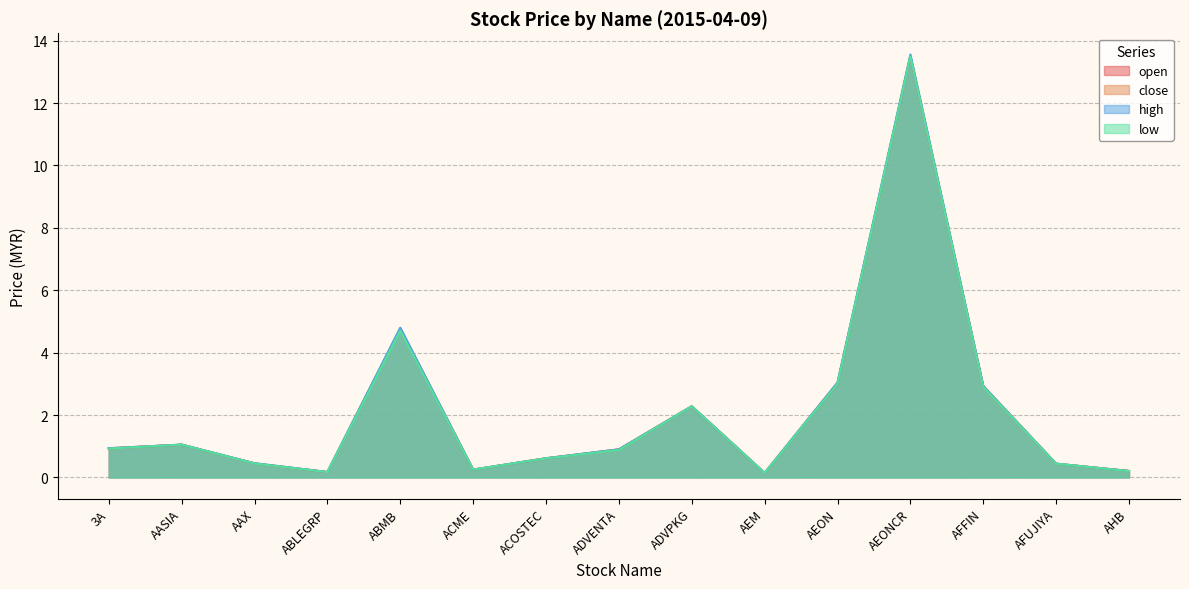

Does the chart display data point markers on the line(s)?

No